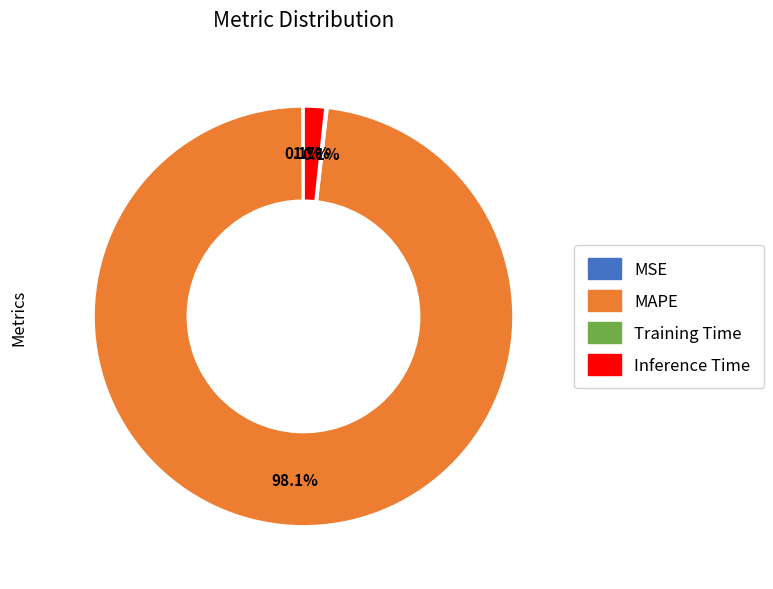

Which slice is the largest?

MAPE